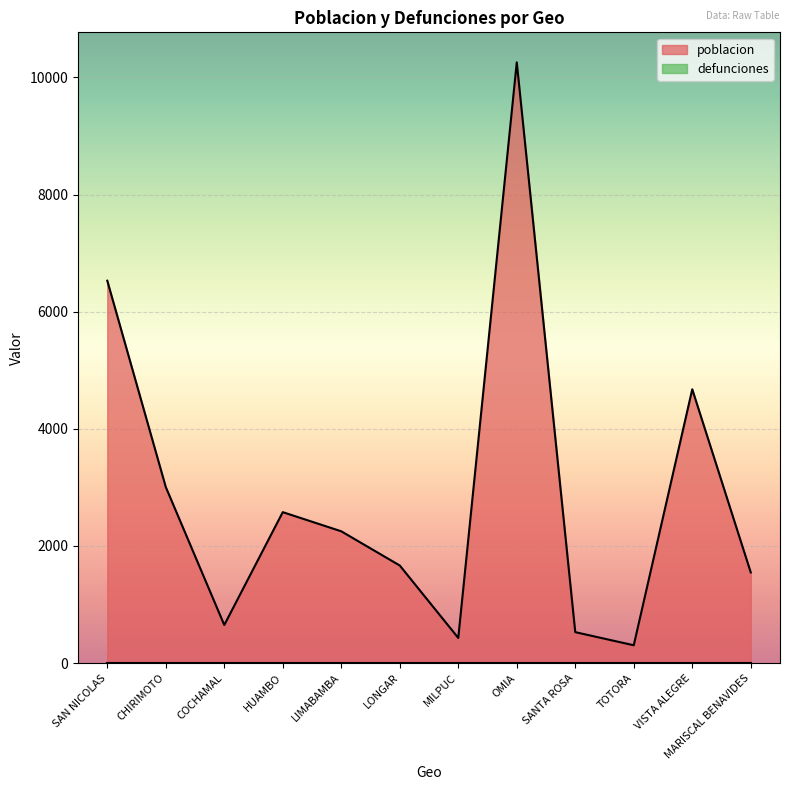

Rank the categories by value from lowest to highest.

TOTORA, MILPUC, SANTA ROSA, COCHAMAL, MARISCAL BENAVIDES, LONGAR, LIMABAMBA, HUAMBO, CHIRIMOTO, VISTA ALEGRE, SAN NICOLAS, OMIA